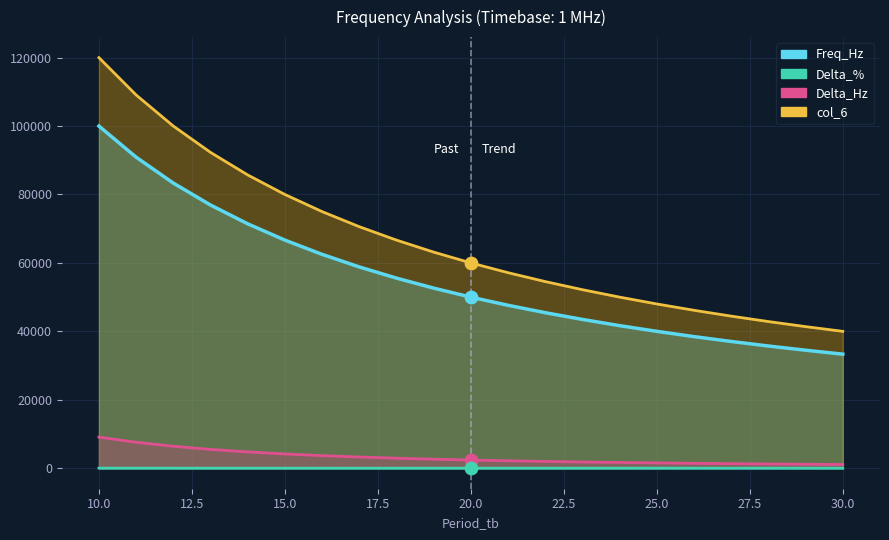

Which series has the widest spread of Y values?

col_6